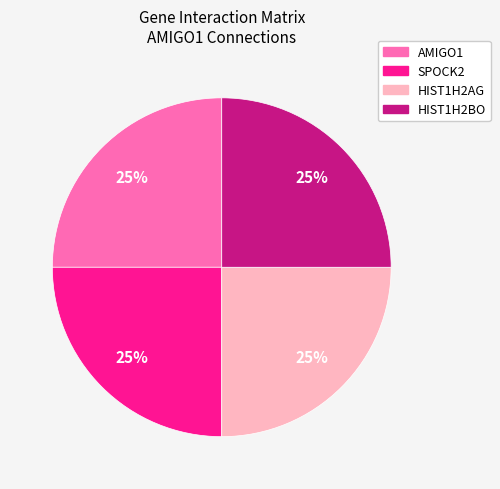

Is there a majority slice in this chart?

No